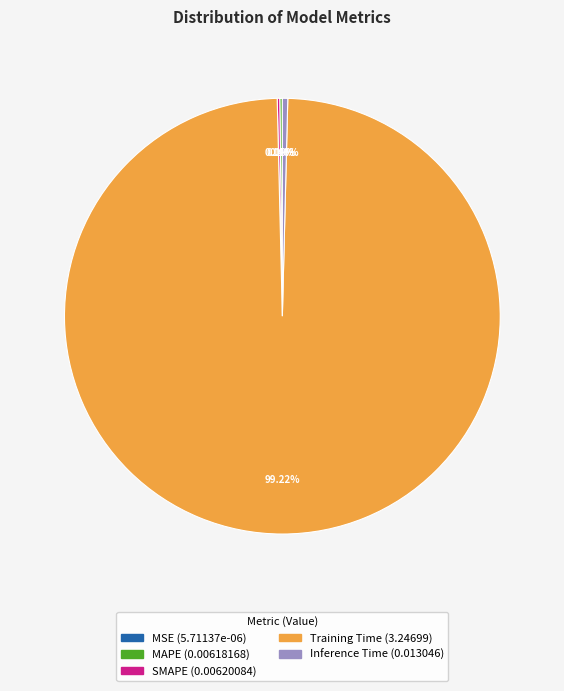

Which category has the biggest portion of the pie?

Training Time